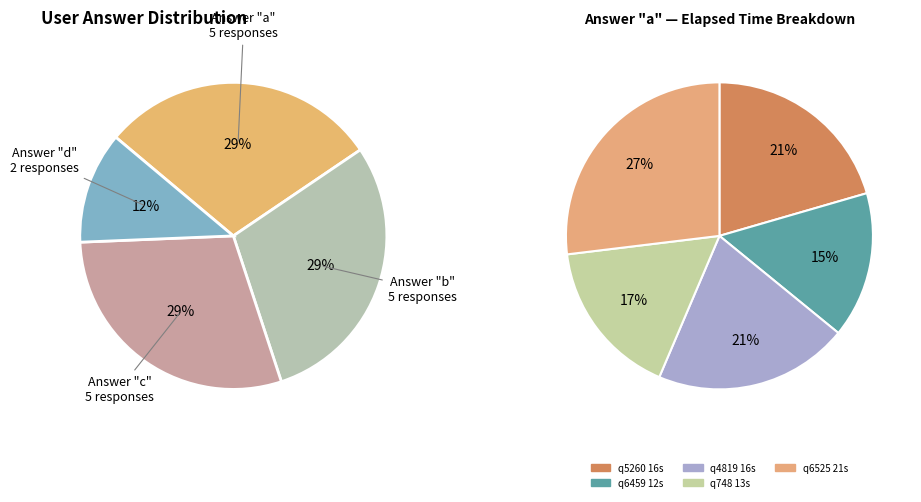

Do c and b together represent more than half of the pie?

Yes